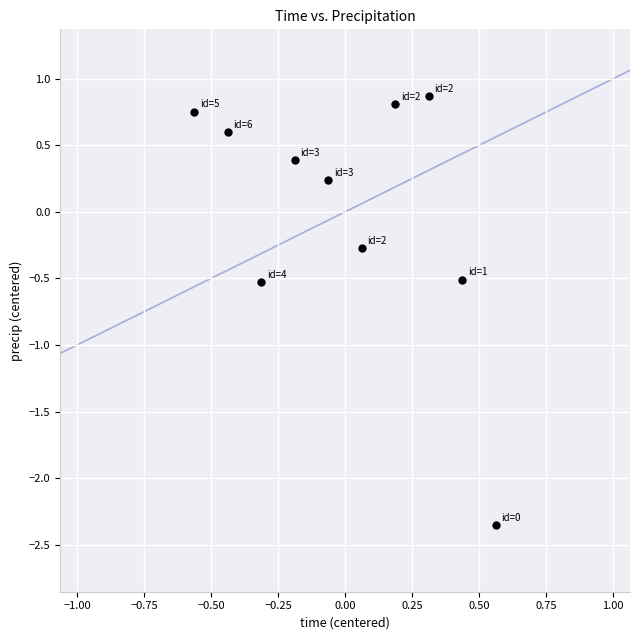

What is the range of X values (max minus min)?

1.1